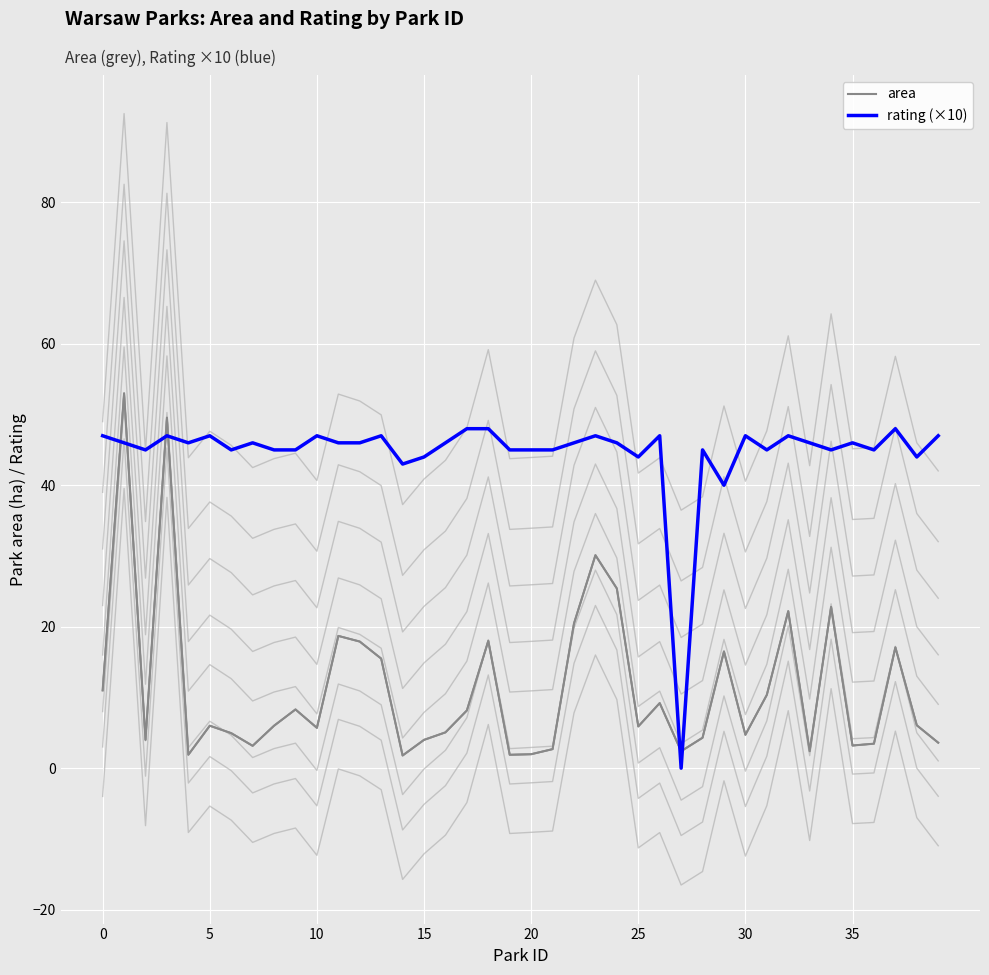

Which series has the largest total across all categories?

rating (×10)